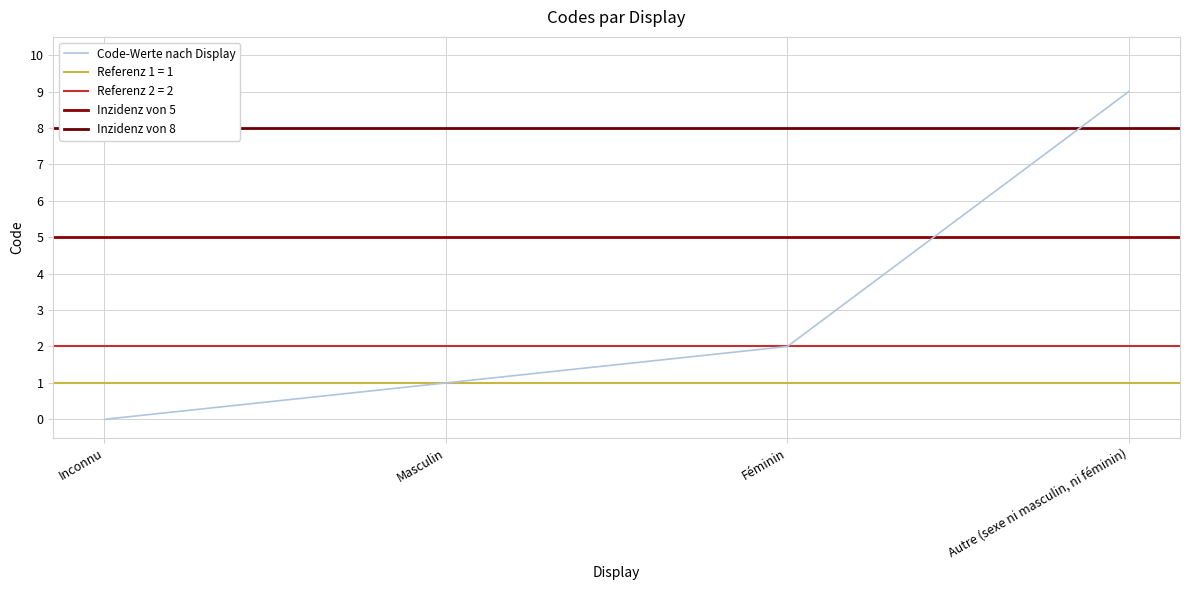

What is the label of the 1st point from the left?

Inconnu